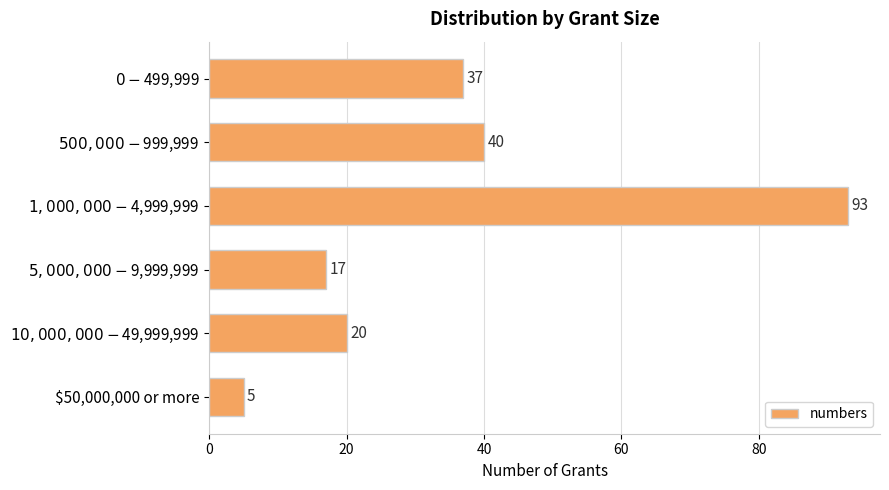

What is the average value?

35